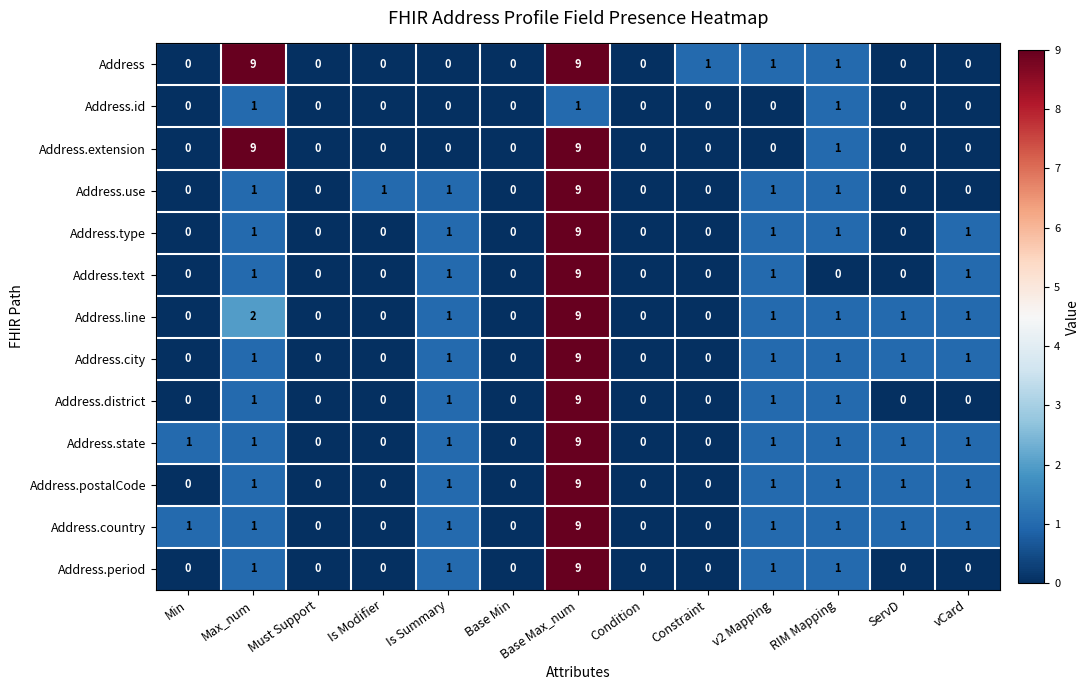

At which category is the sum across all series the highest?

Base Max_num